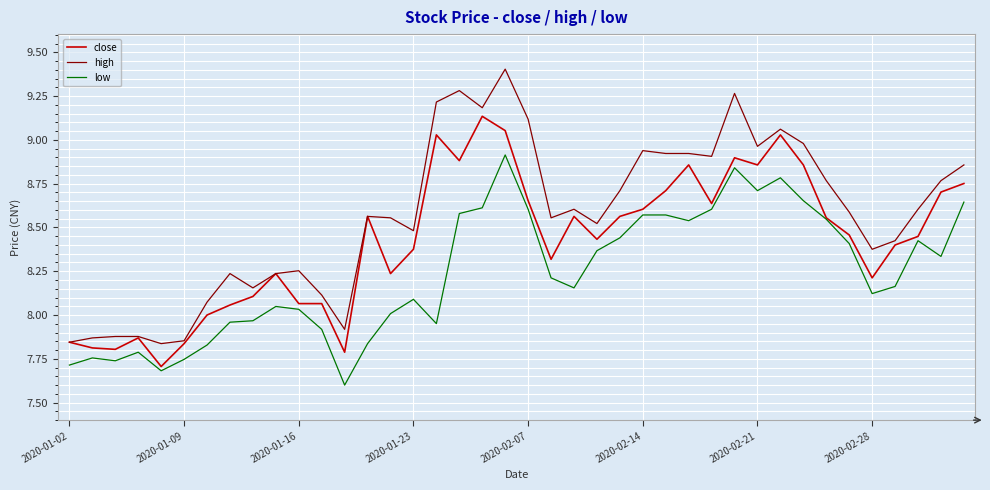

Rank the series by their average value, from lowest to highest.

low, close, high